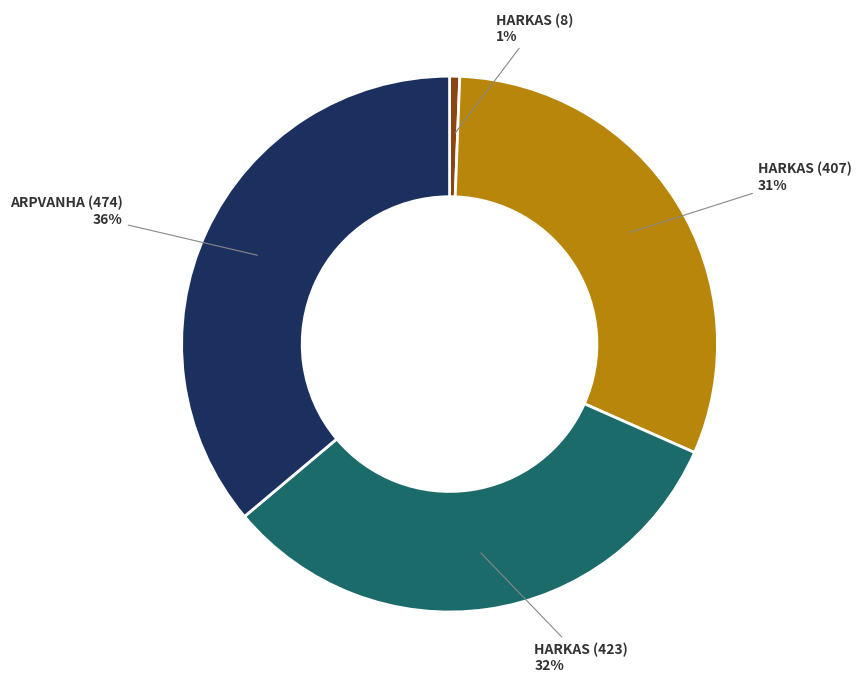

What is the ratio of the value at ARPVANHA (474) to the value at HARKAS (423)?

1.1